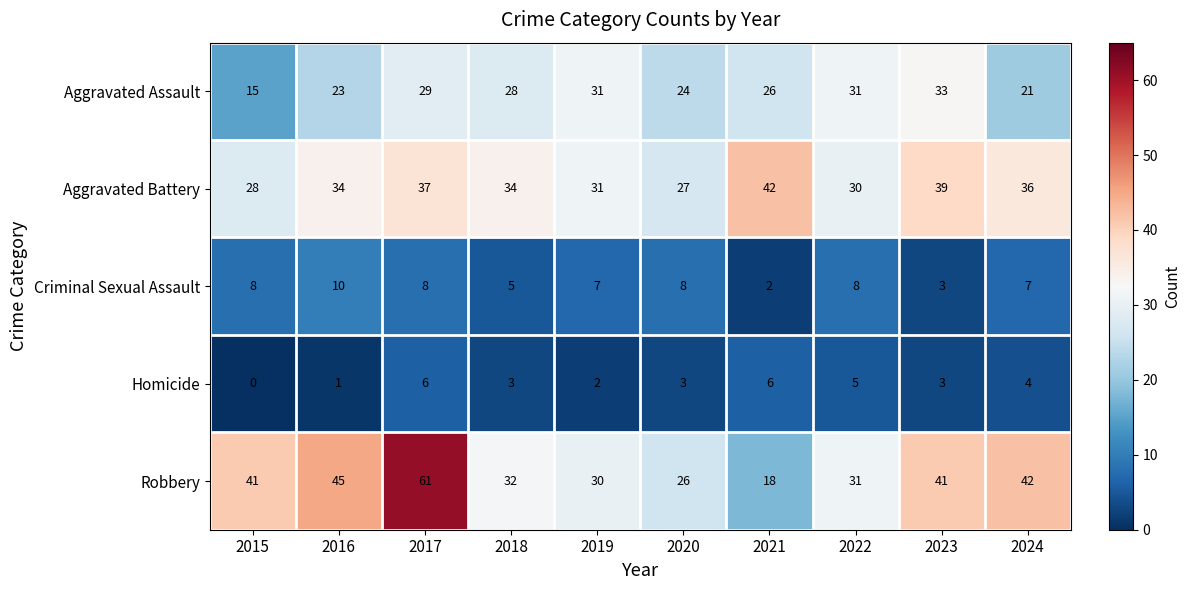

What is the average value of the Aggravated Battery series?

34